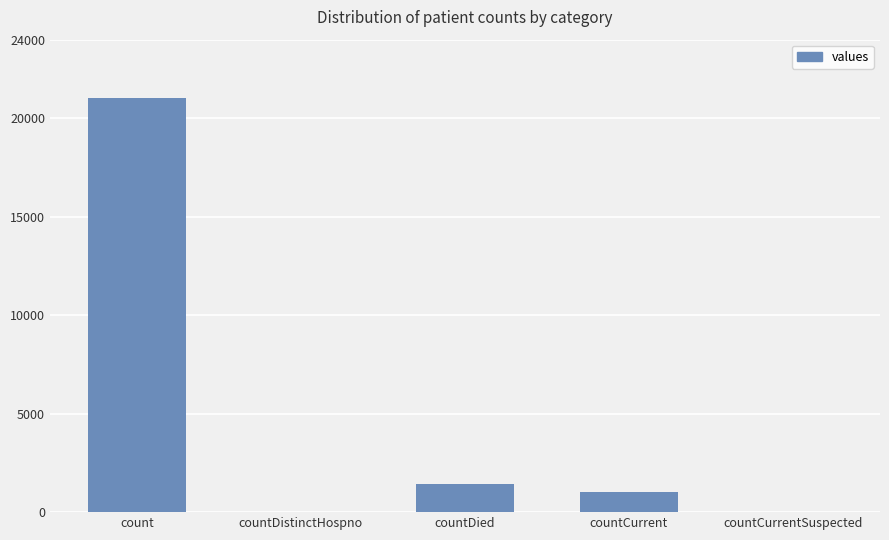

At which label is the value closest to 10525?

countDied